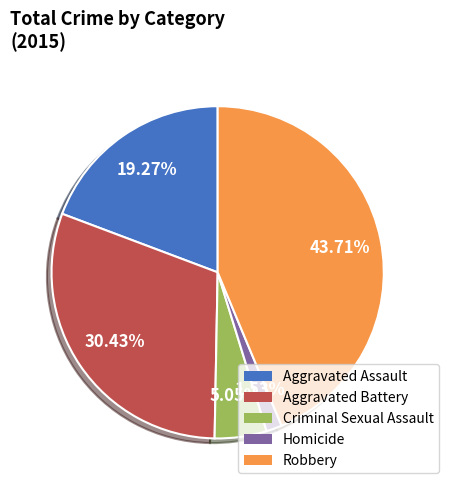

Is Criminal Sexual Assault the majority of the pie?

No